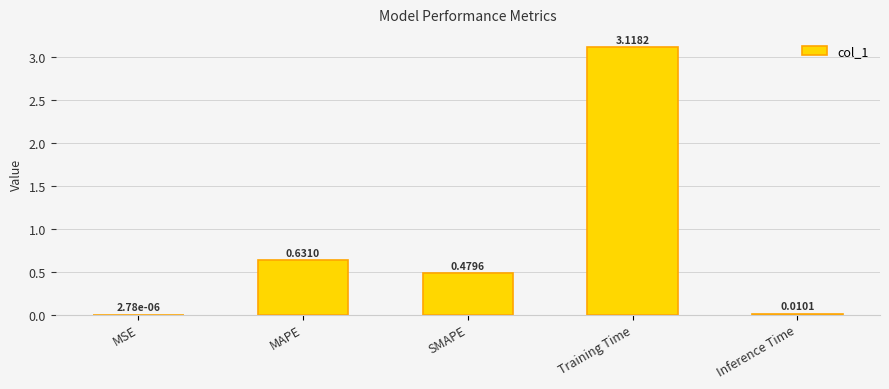

Which category has the highest value across all series?

Training Time